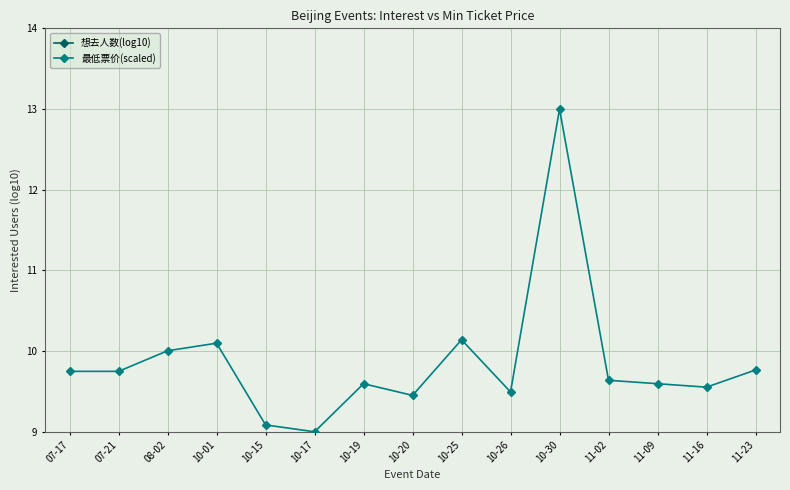

Reading left to right, extract all data points from this chart.

想去人数(log10): 2.4	2.7	1.7	1.6	2.8	2.2	3.8	1.7	2.2	3.3	2.0	3.3	3.9	3.5	3.2
最低票价(scaled): 9.7	9.7	10.0	10.1	9.1	9.0	9.6	9.5	10.1	9.5	13.0	9.6	9.6	9.6	9.8